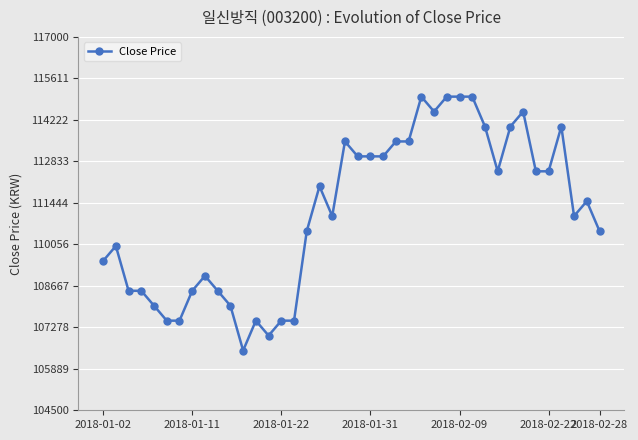

What is the value of the 31st point from the left?

114000